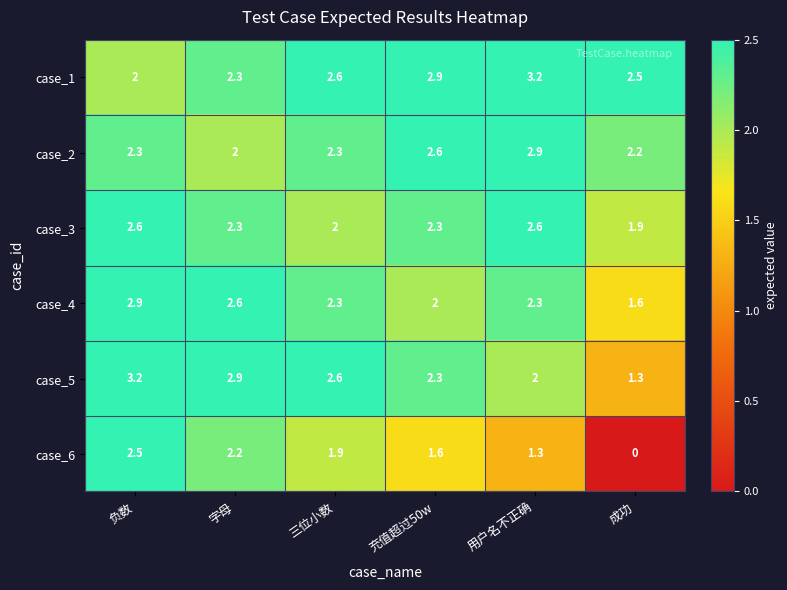

Count the case_2 values in the range 2 to 3.

6